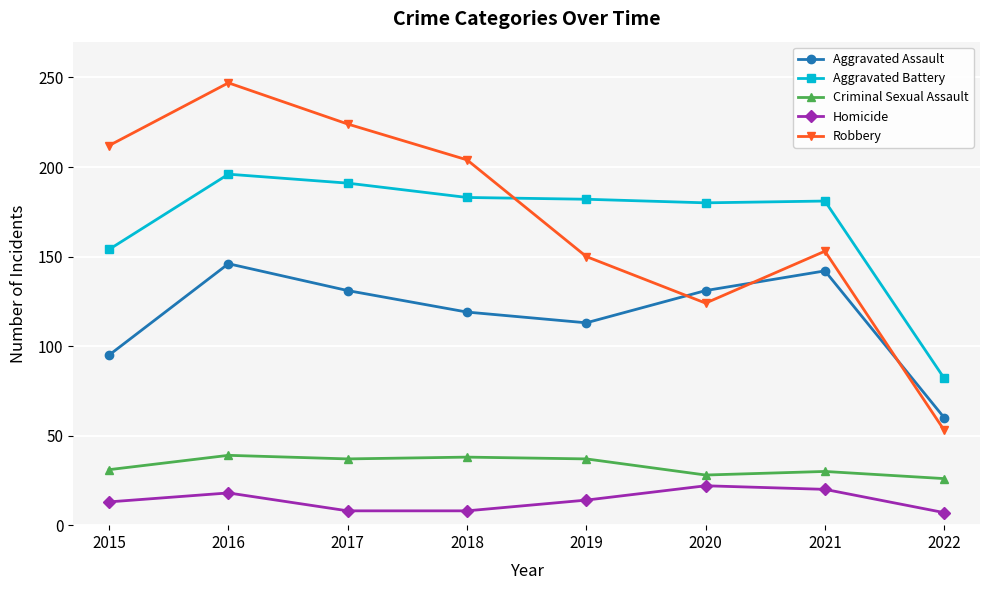

Between 2017 and 2020, which series saw the biggest shift?

Robbery